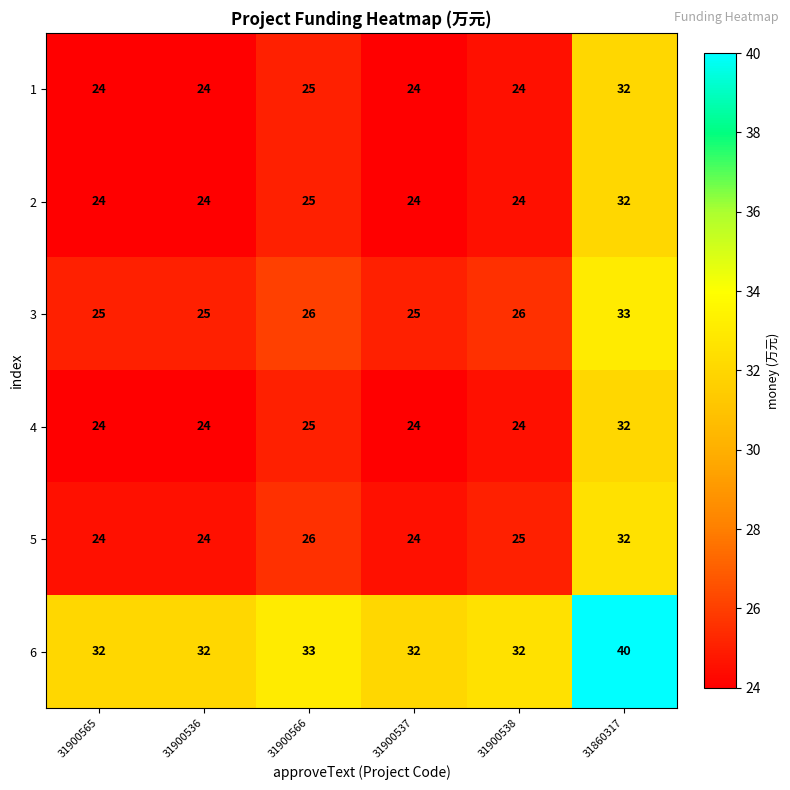

What is the difference between the highest and lowest values at 31900538?

8